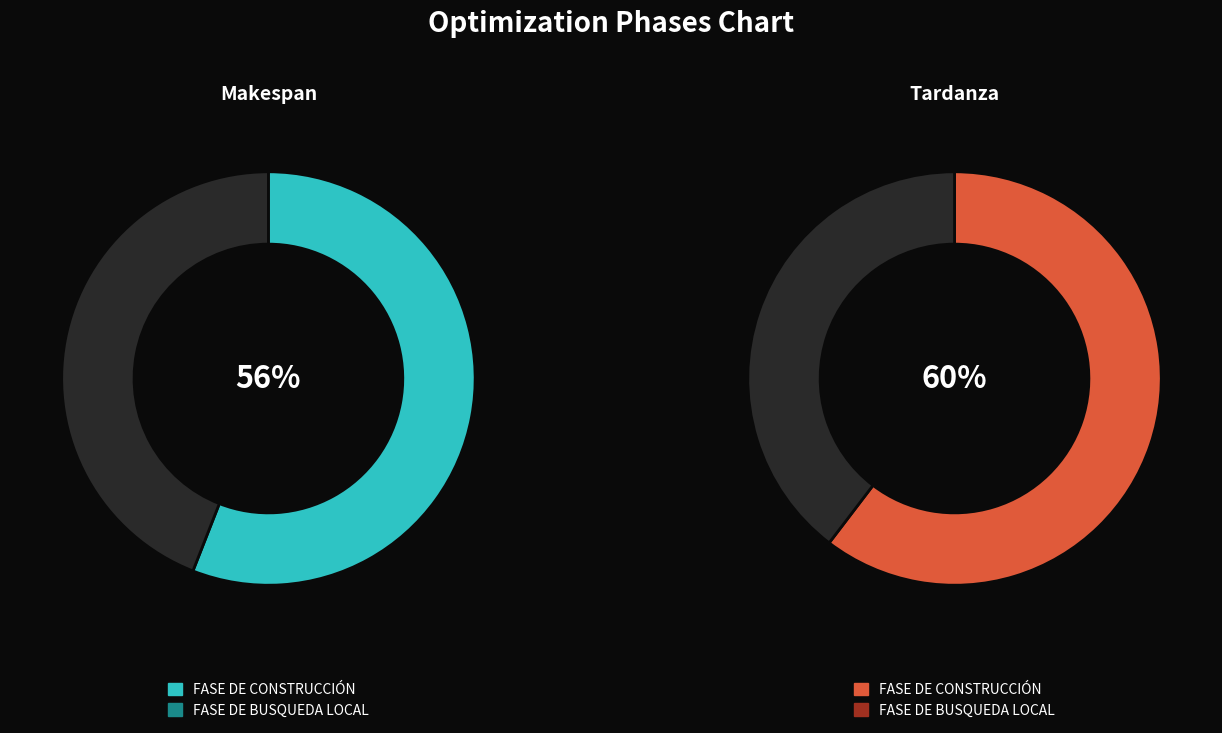

How much of the chart is everything except FASE DE BUSQUEDA LOCAL?

55.9%